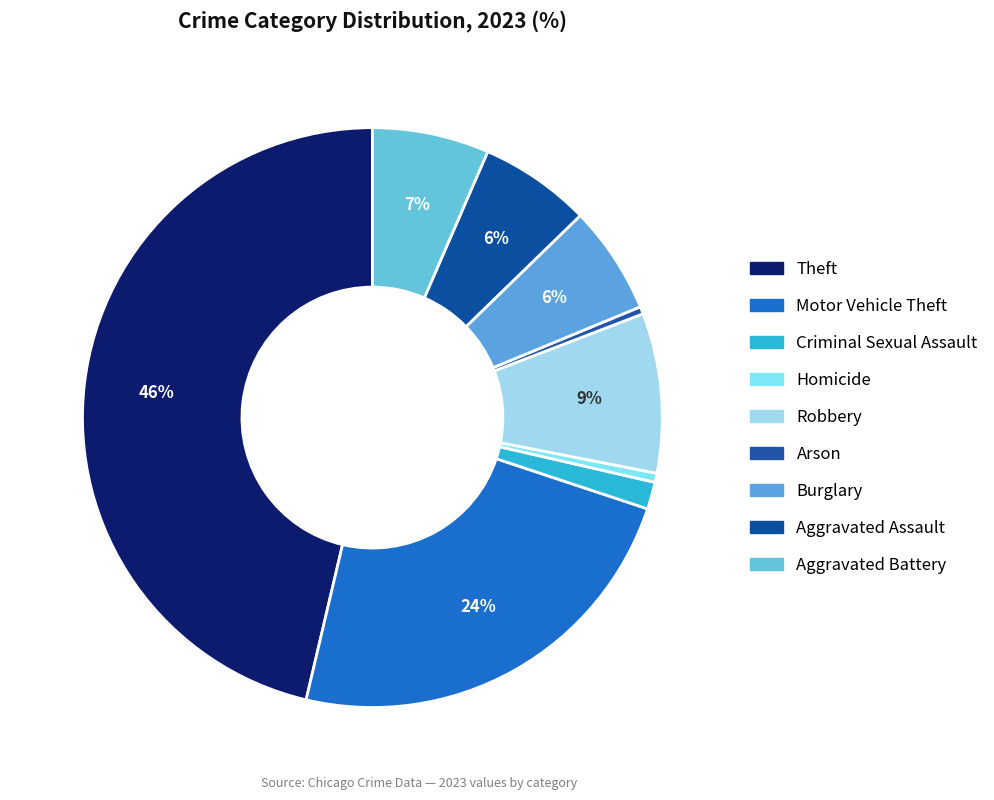

How many segments does this pie chart have?

9